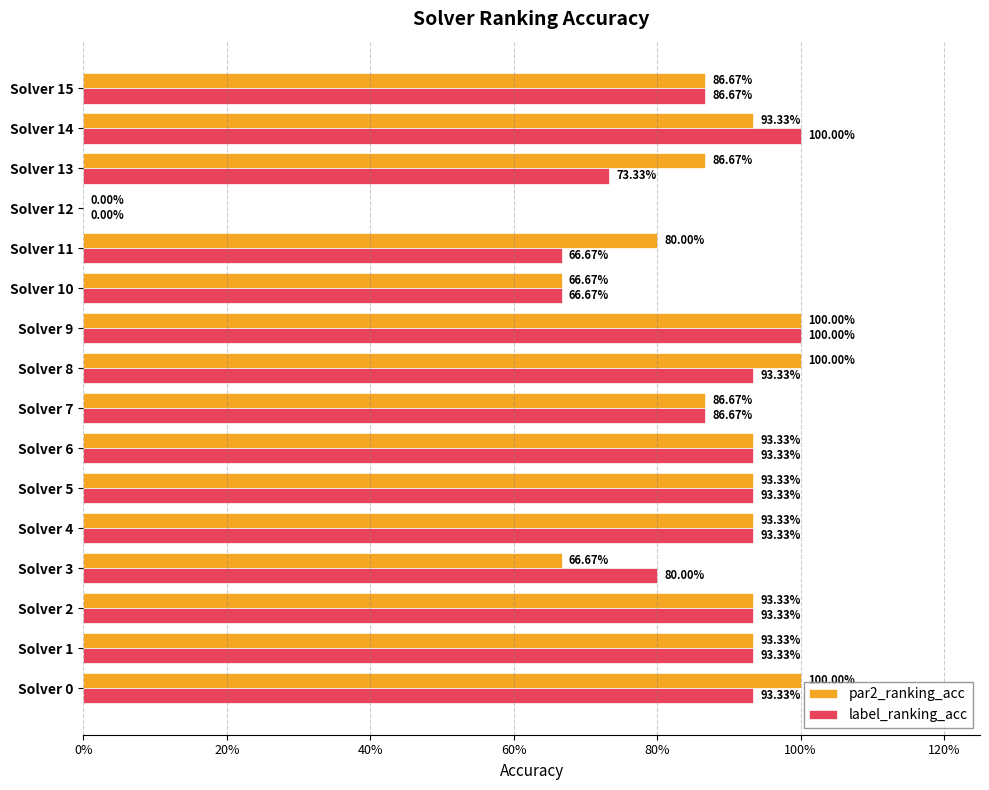

Rank the series by their maximum value, from highest to lowest.

par2_ranking_acc, label_ranking_acc